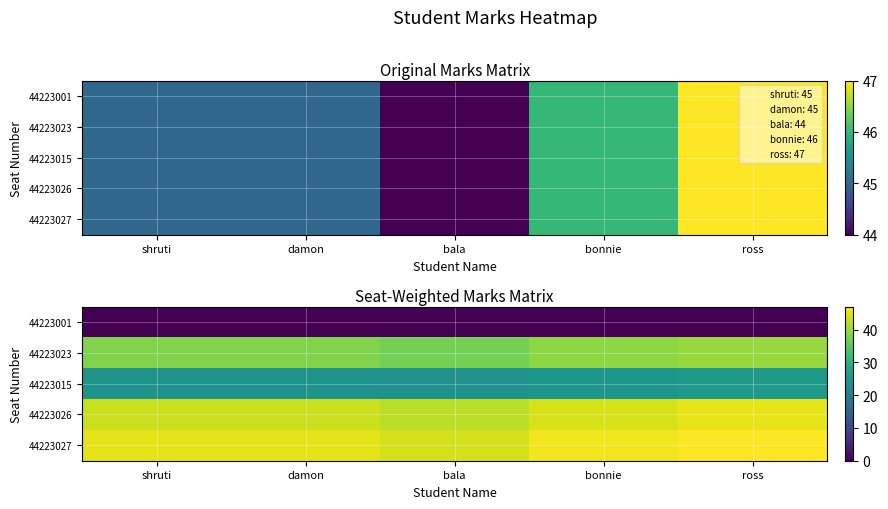

The 44223023 series shows 22.1 at shruti. True or false?

False